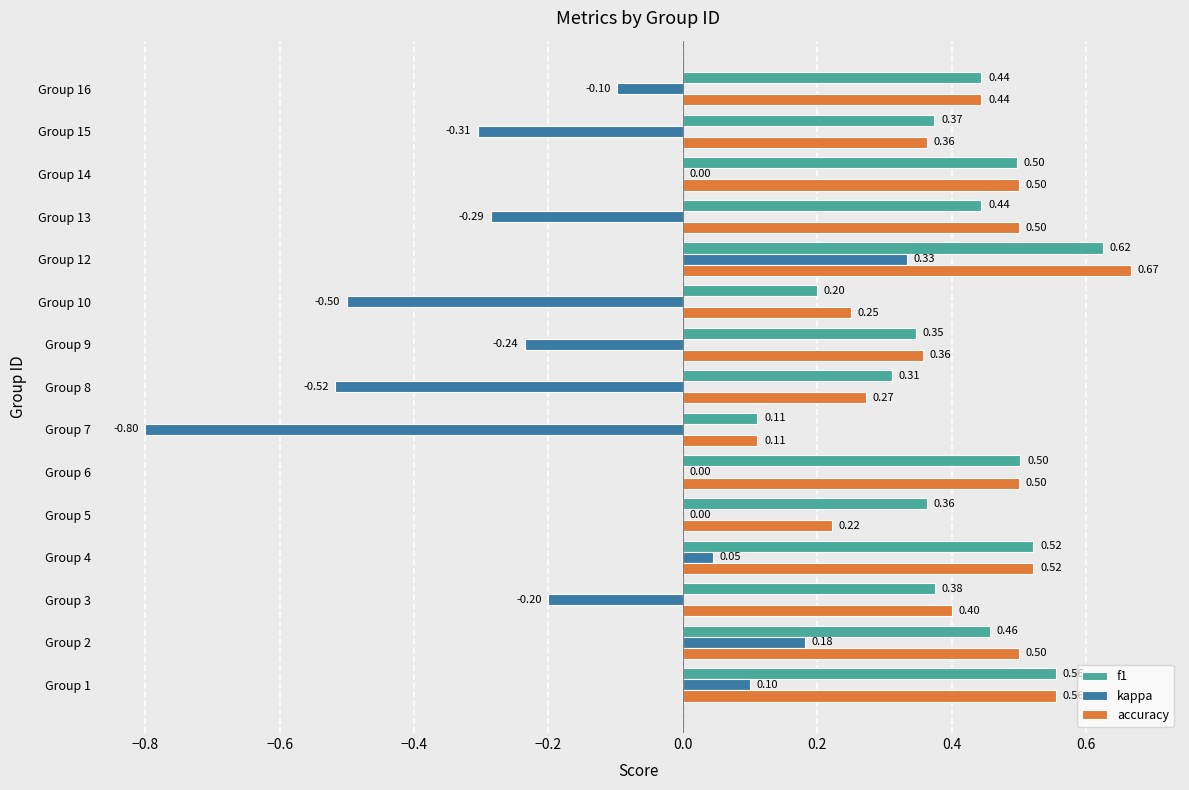

Is the value of kappa at Group 10 greater than the value of accuracy at Group 5?

No